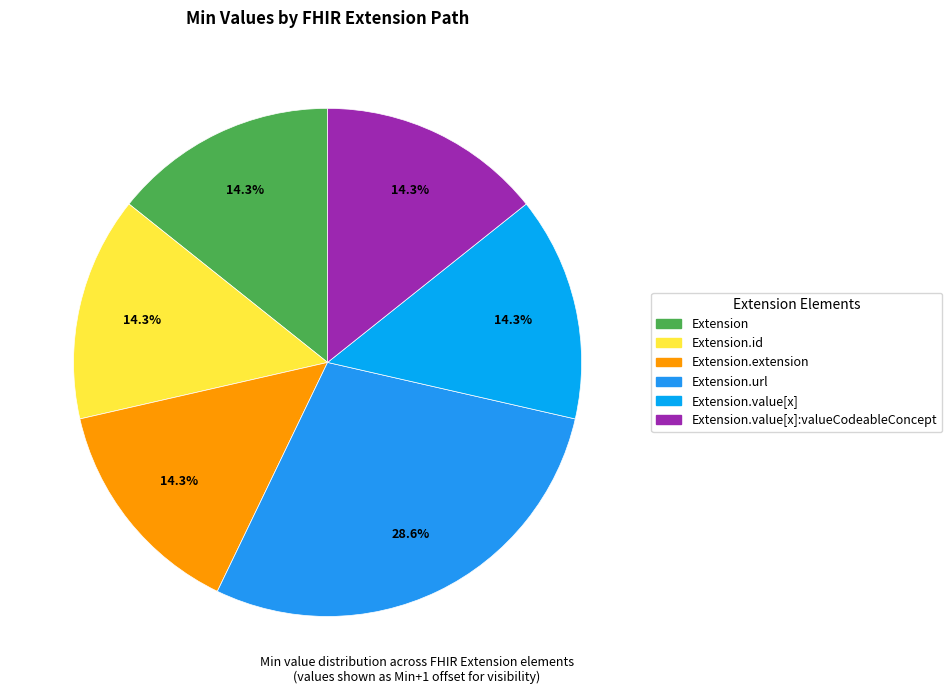

How many segments does this pie chart have?

6